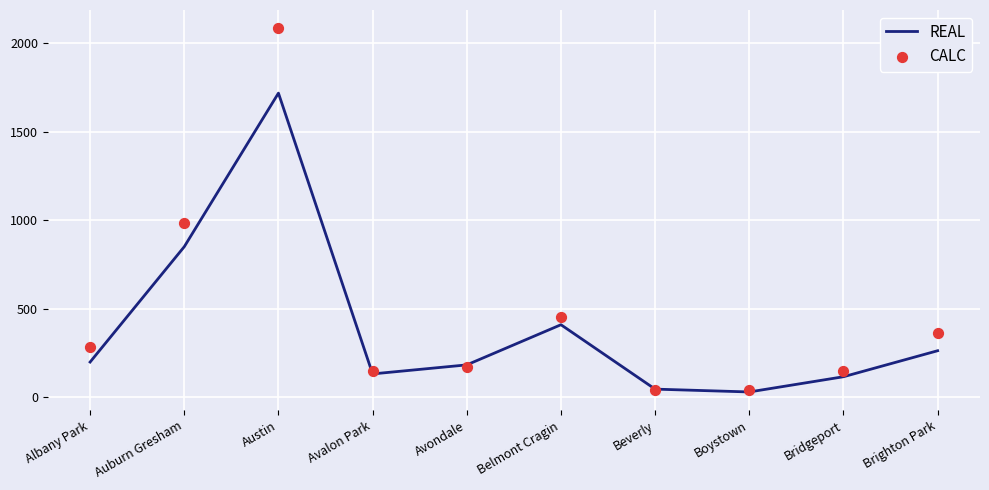

Which series reaches the minimum Y coordinate?

REAL